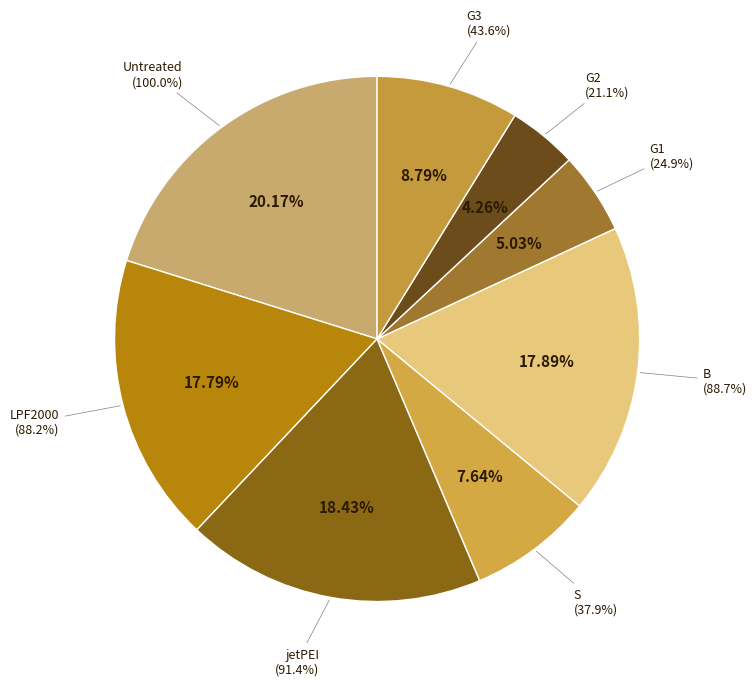

Which slice is the smallest?

G2